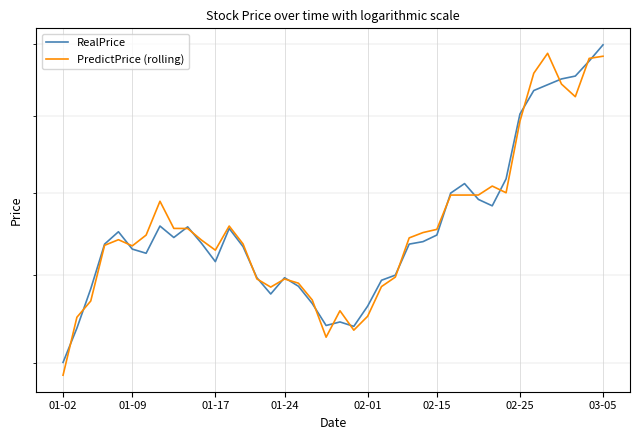

Which series has the largest total across all categories?

PredictPrice (rolling)